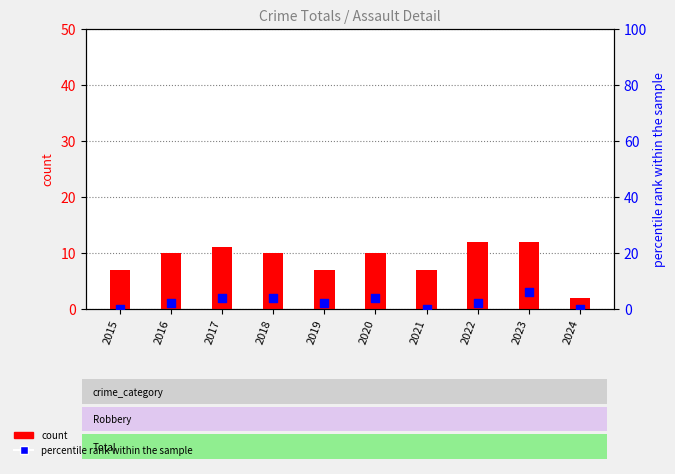

What are all the series names shown in the legend?

count, percentile rank within the sample